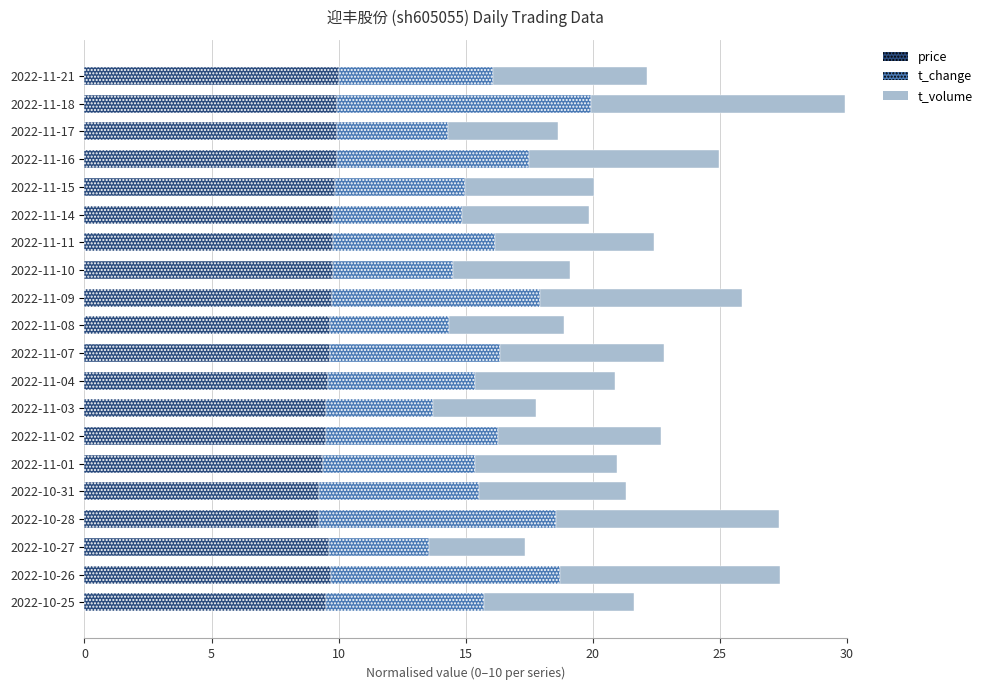

What is the total value across all series at 2022-11-18?

29.9